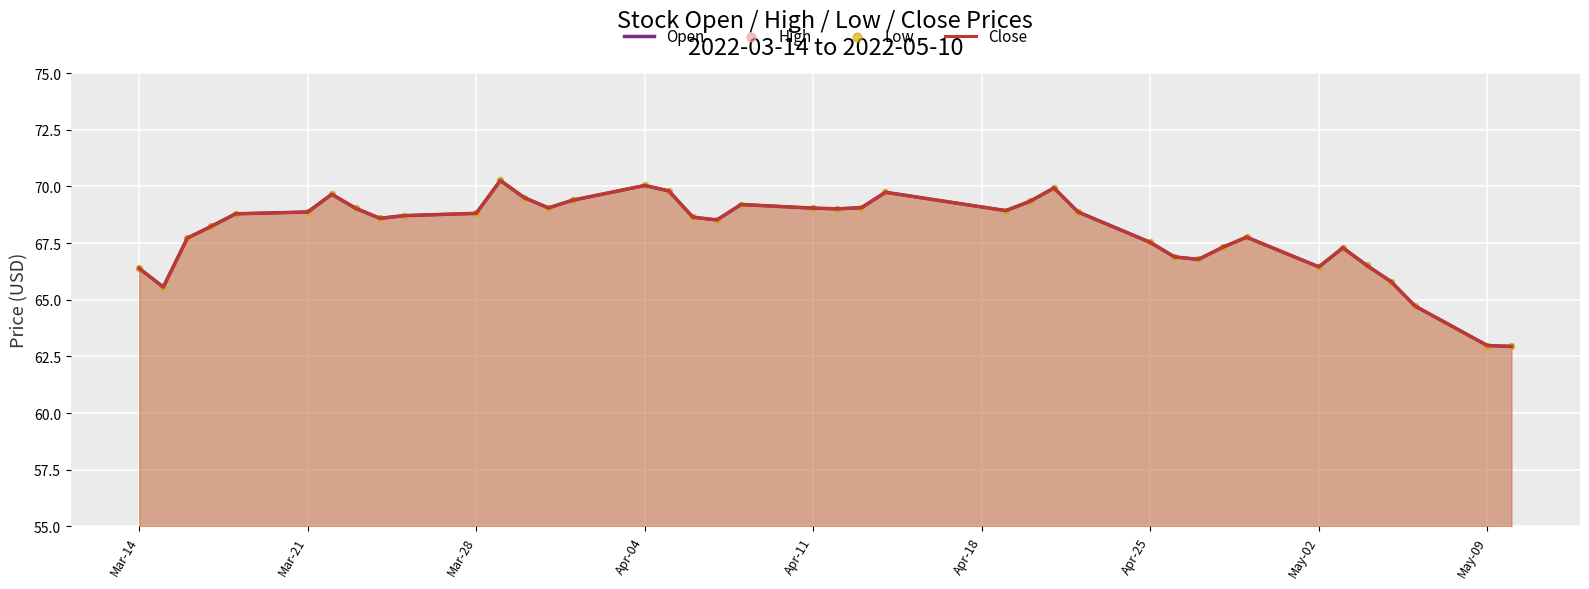

Is the value of High at 10 greater than the value of Open at 26?

No